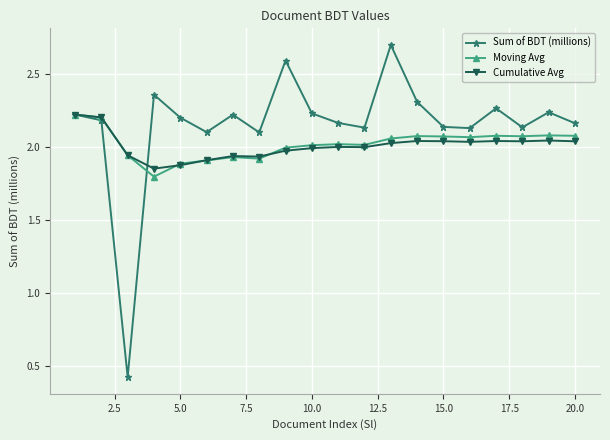

What is the maximum value shown in the chart?

2.7